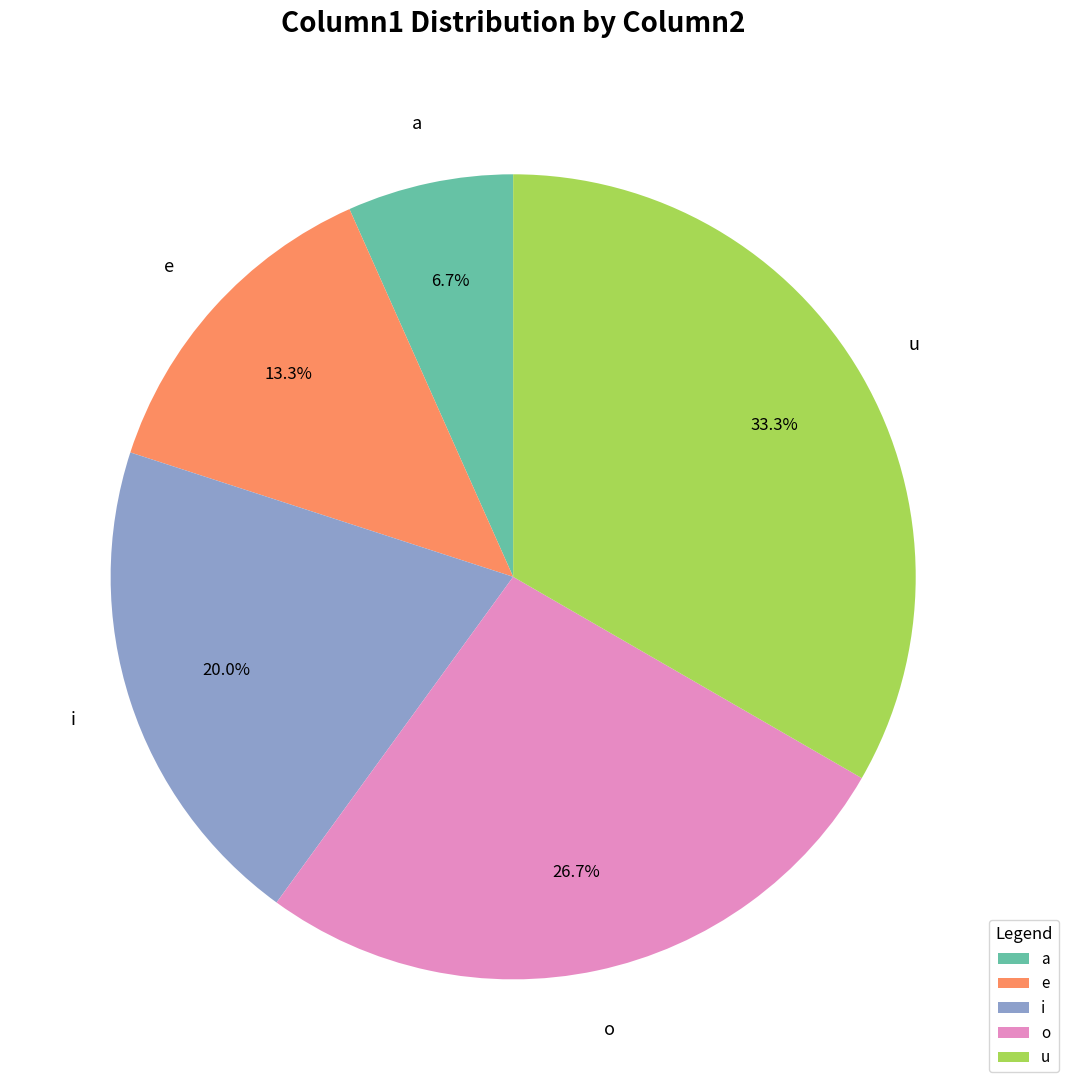

What percentage is the o slice, to the nearest percent?

27%